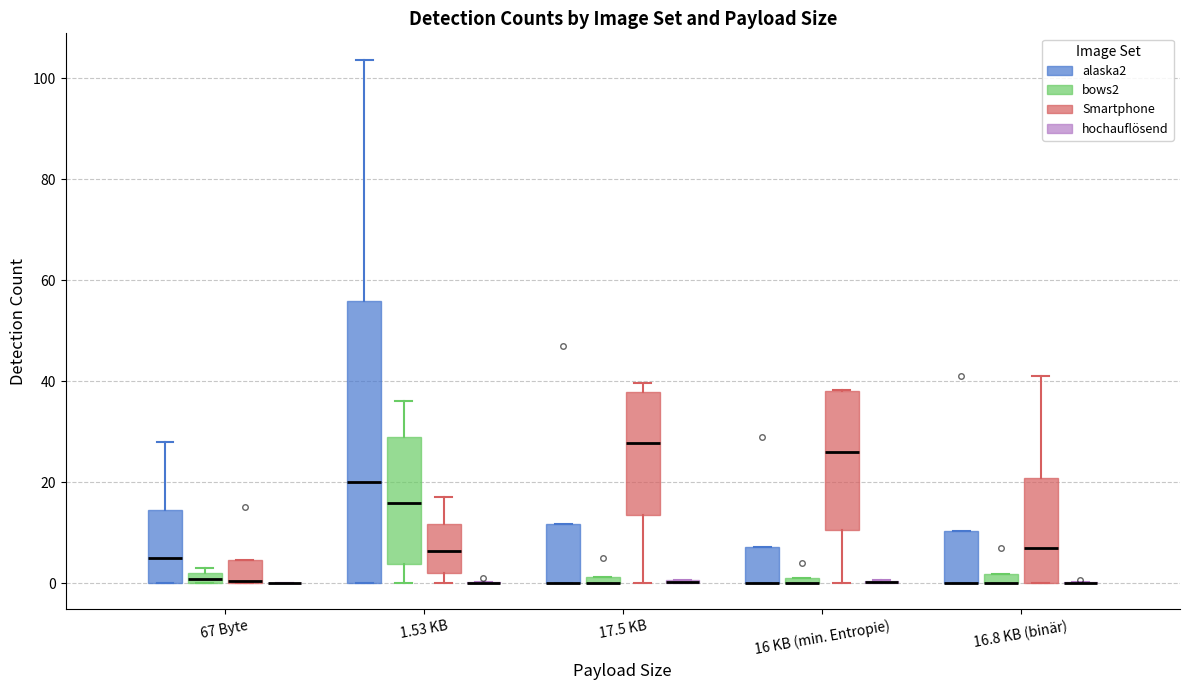

Where is the lower edge of the box for 67 Byte (Smartphone) on the y-axis? The values are not printed on the chart, so give them approximately, as read against the axis.

0